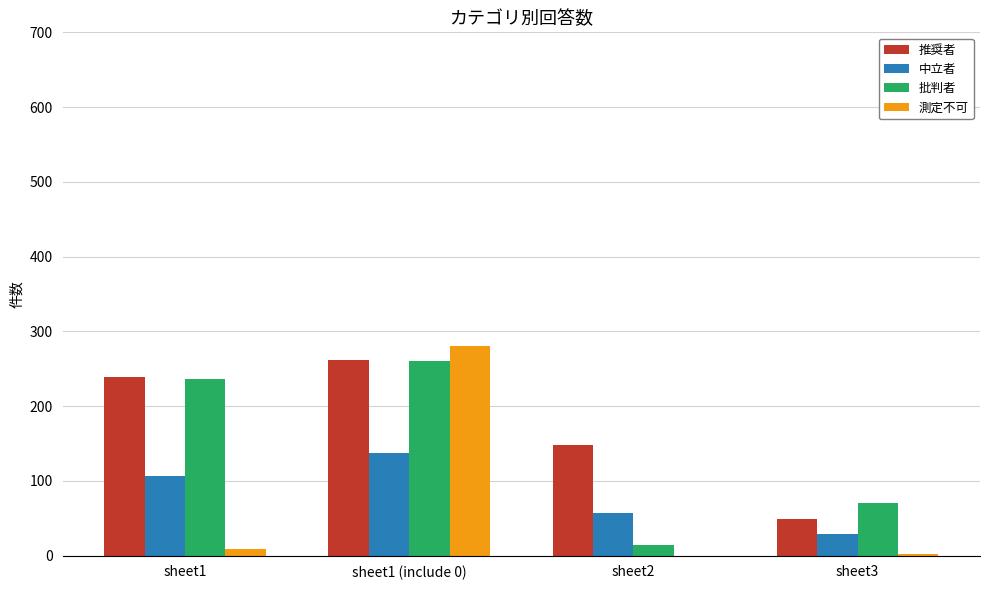

Where is 推奨者 nearest to the value 155?

sheet2